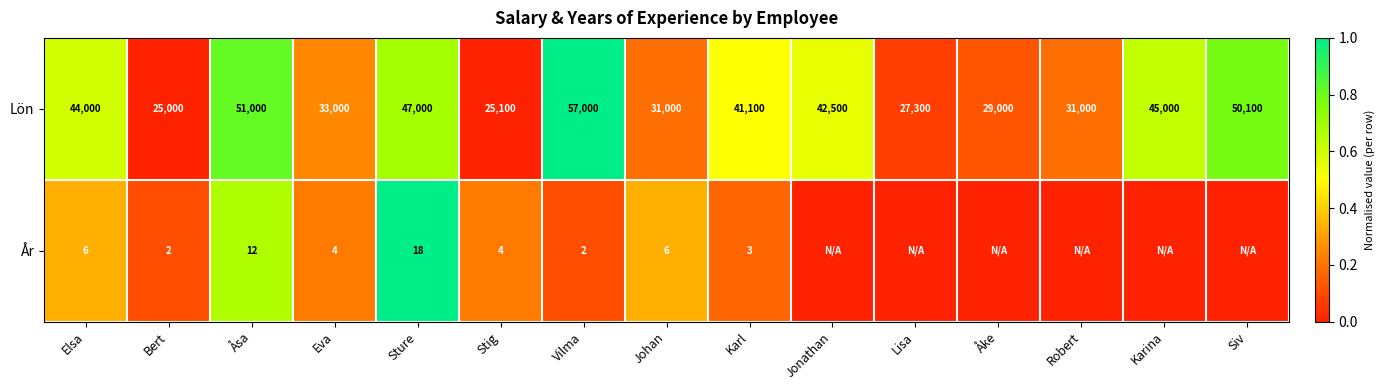

What is the total value across all series at Elsa?

44006